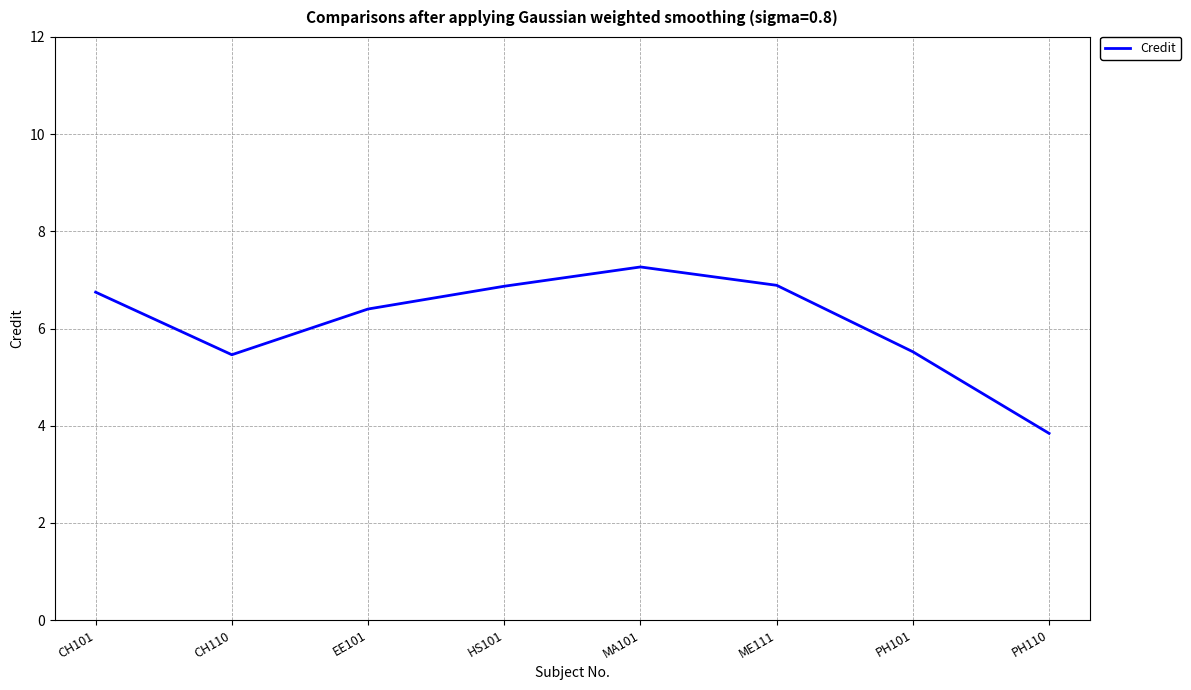

Where does the data first go above 6?

CH101